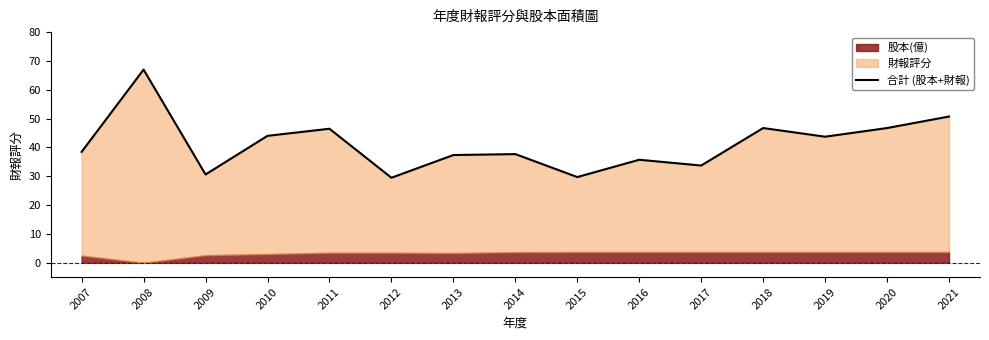

The chart shows a value of 15.2 at 2016. True or false?

False